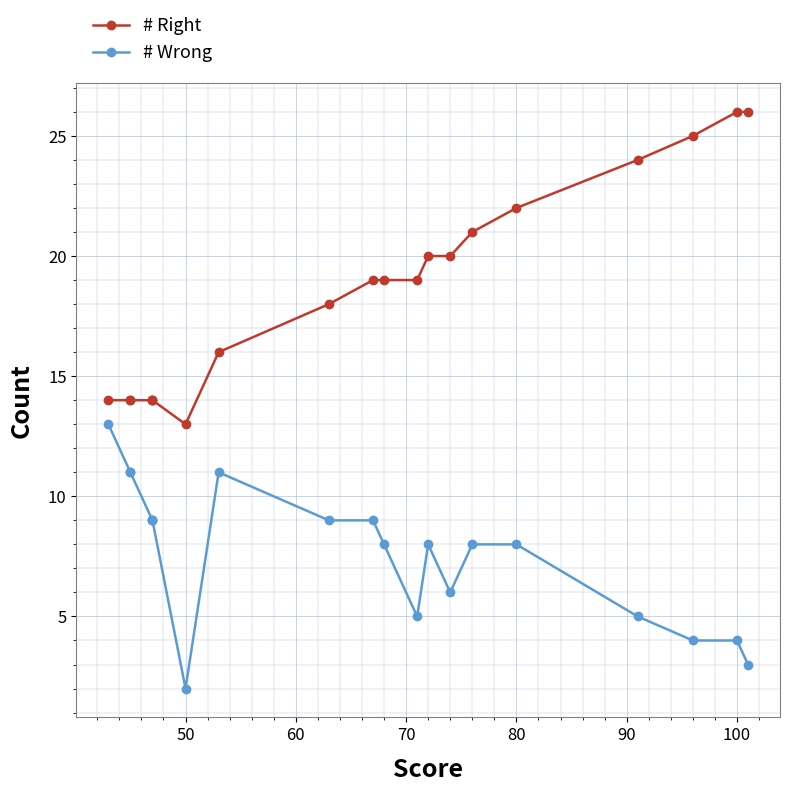

At which label is # Wrong closest to 7?

80